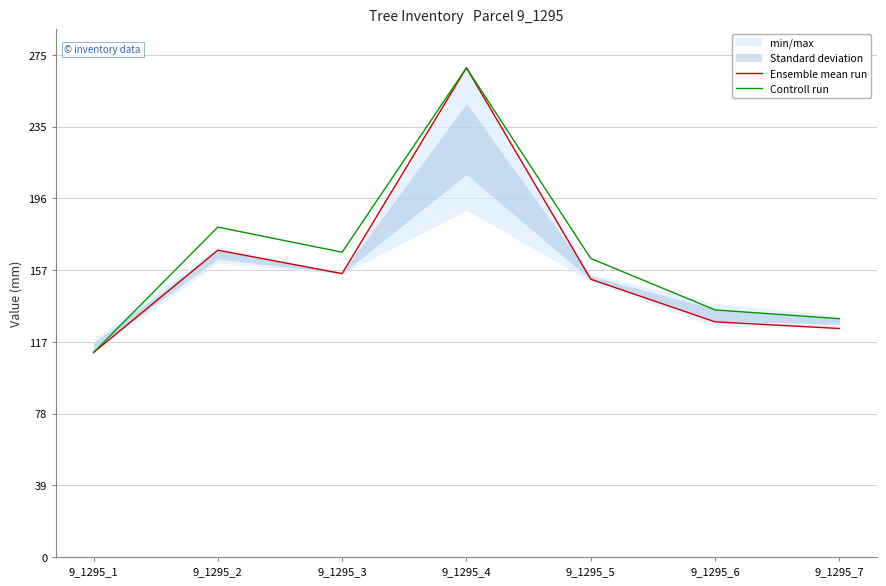

Which series changed the most between 9_1295_2 and 9_1295_7?

Controll run